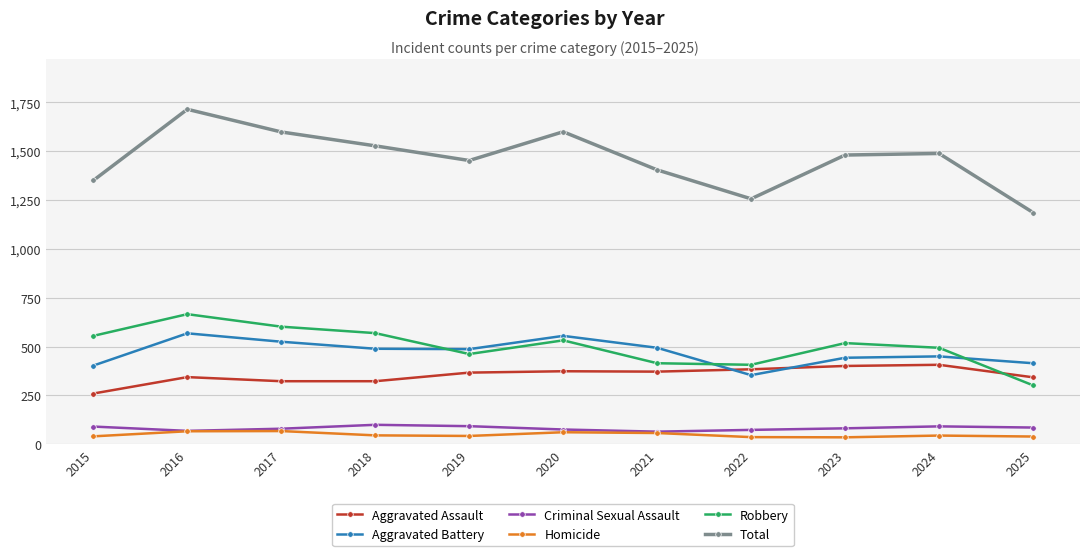

At how many categories does at least one series exceed 860?

11